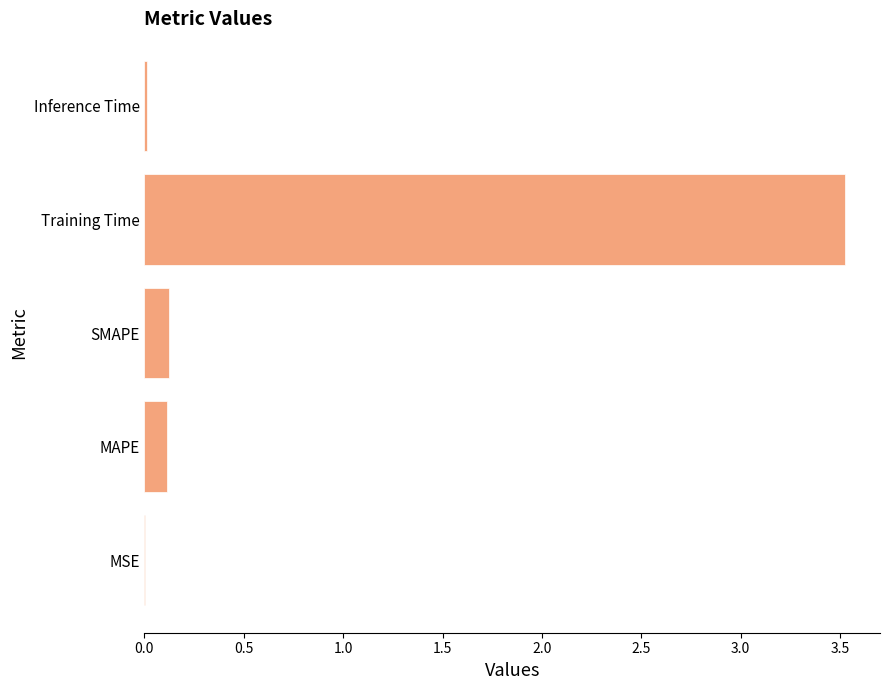

What is the sum of all values?

3.8